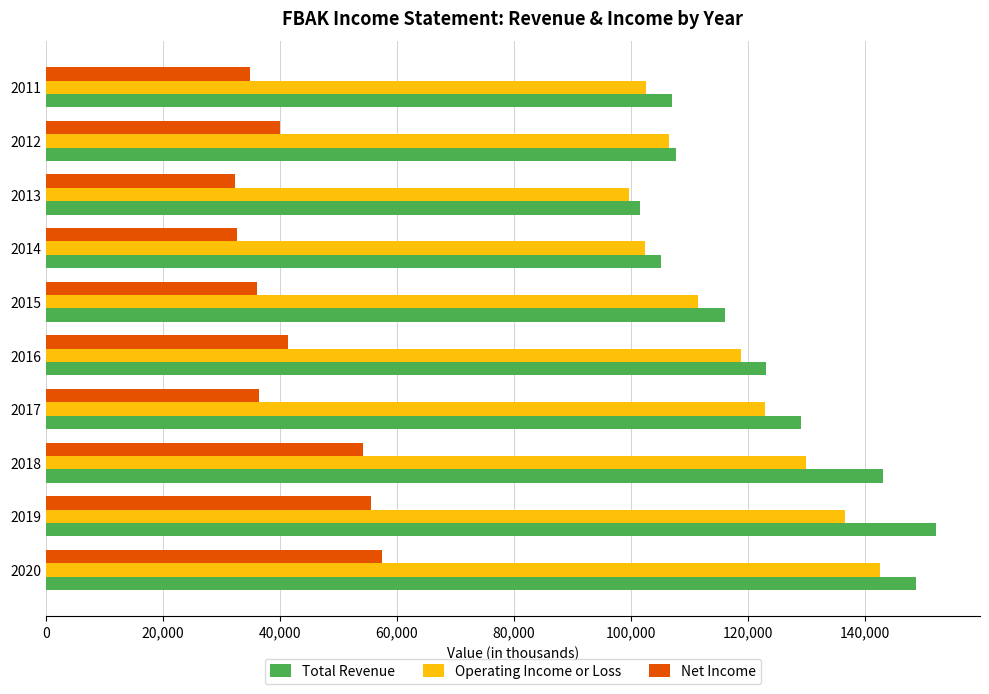

What is the greatest value displayed?

152000